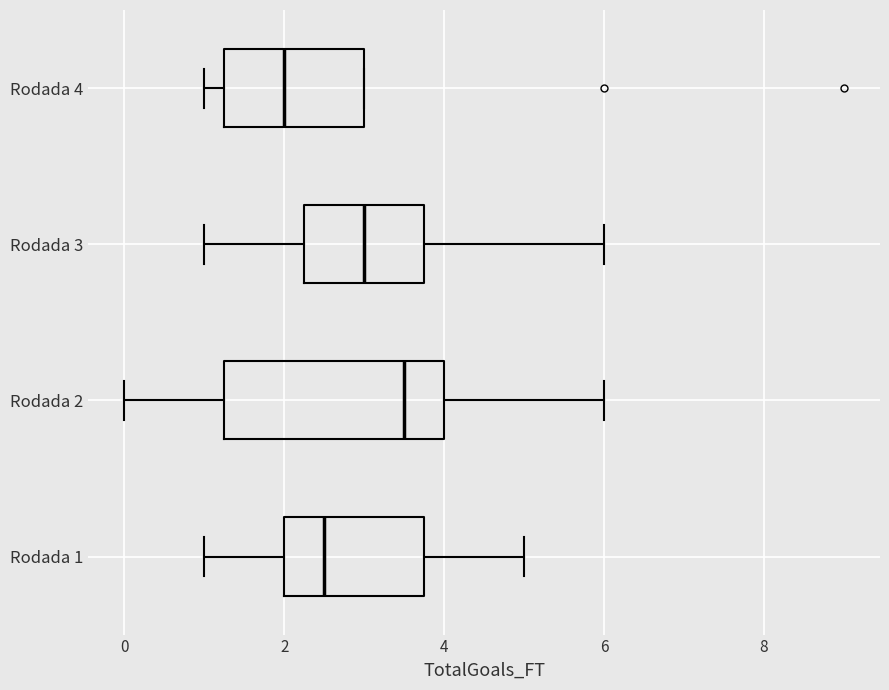

Reading bottom to top, transcribe this box plot: for each box, give where its median line is, the range the box spans, and where its two whiskers end, as read against the x-axis. The values are not printed on the chart, so give them approximately, as read against the axis.

Rodada 1: median 2.6, box 2.0 to 3.8, whiskers 1.0 to 5.0
Rodada 2: median 3.6, box 1.2 to 4.0, whiskers 0.0 to 6.0
Rodada 3: median 3.0, box 2.2 to 3.8, whiskers 1.0 to 6.0
Rodada 4: median 2.0, box 1.2 to 3.0, whiskers 1.0 to 3.0